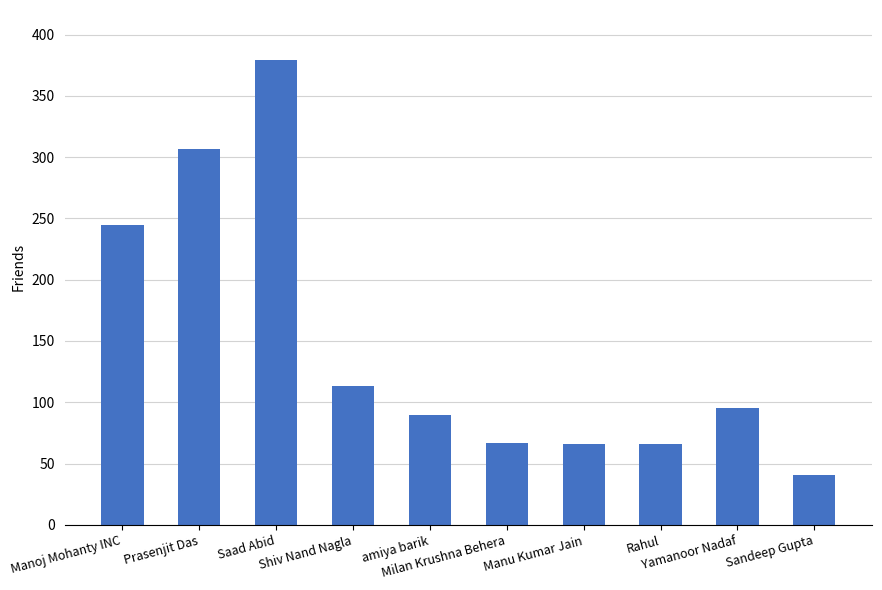

True or false: the data shows 41 at Sandeep Gupta.

True